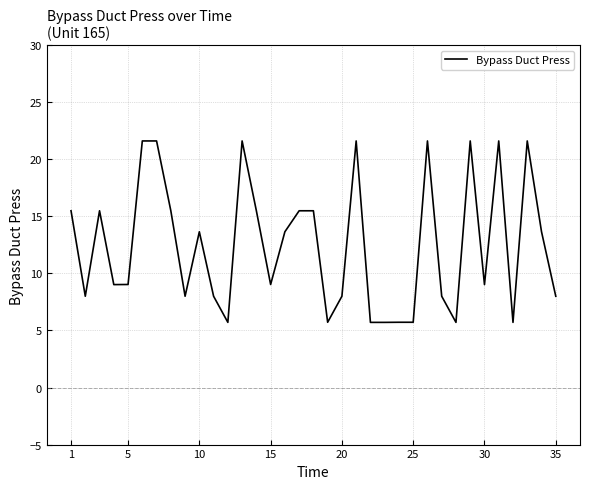

What is the maximum value shown in the chart?

21.6